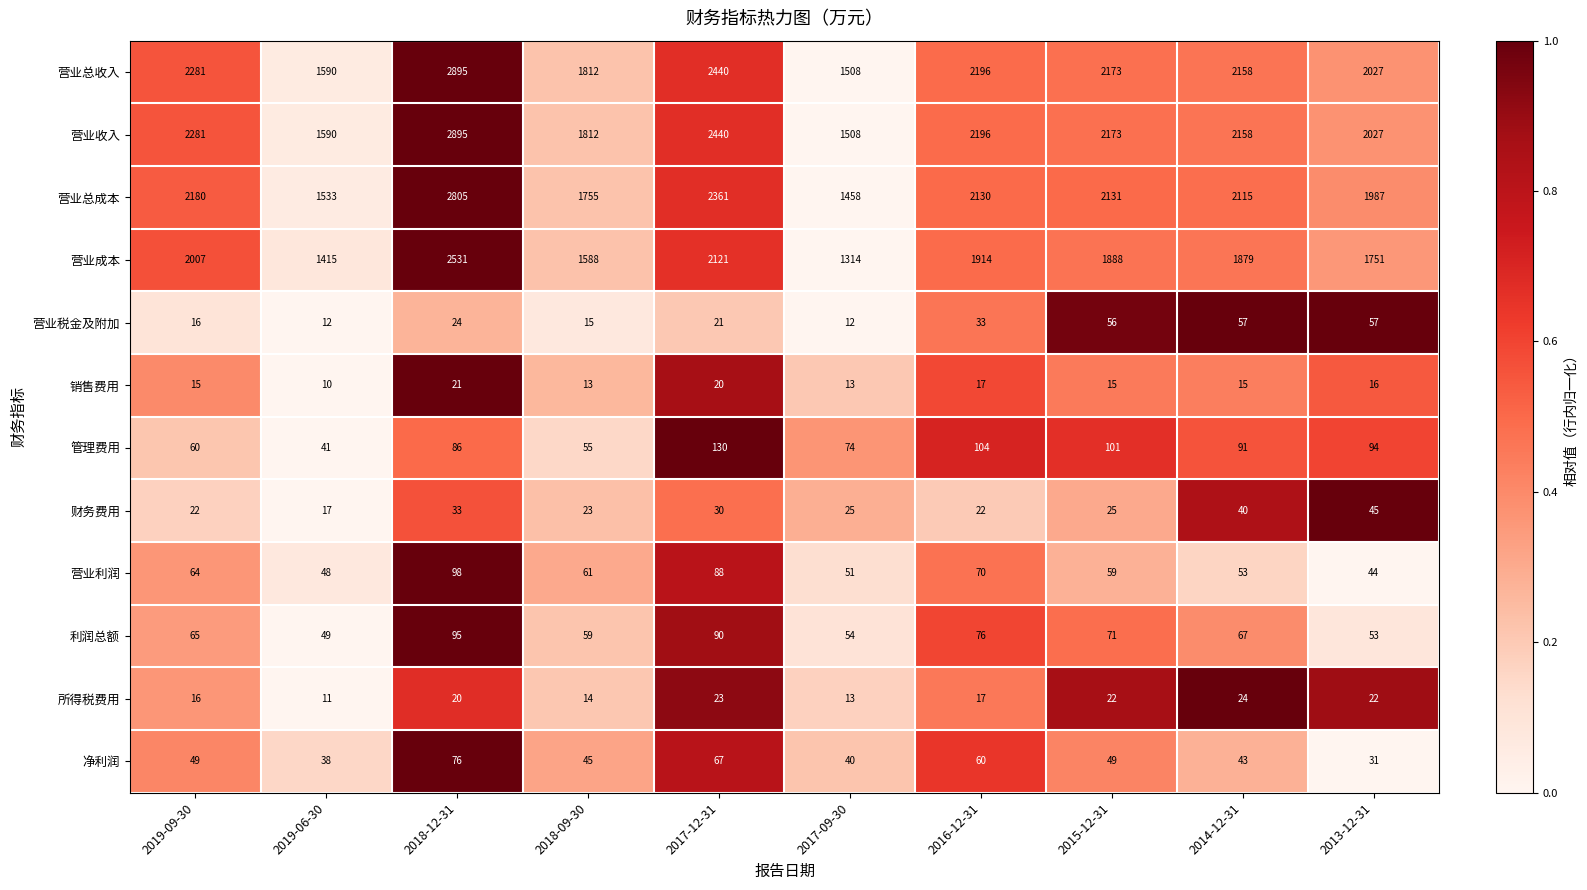

What is the approximate value of 营业税金及附加 at 2019-06-30?

12